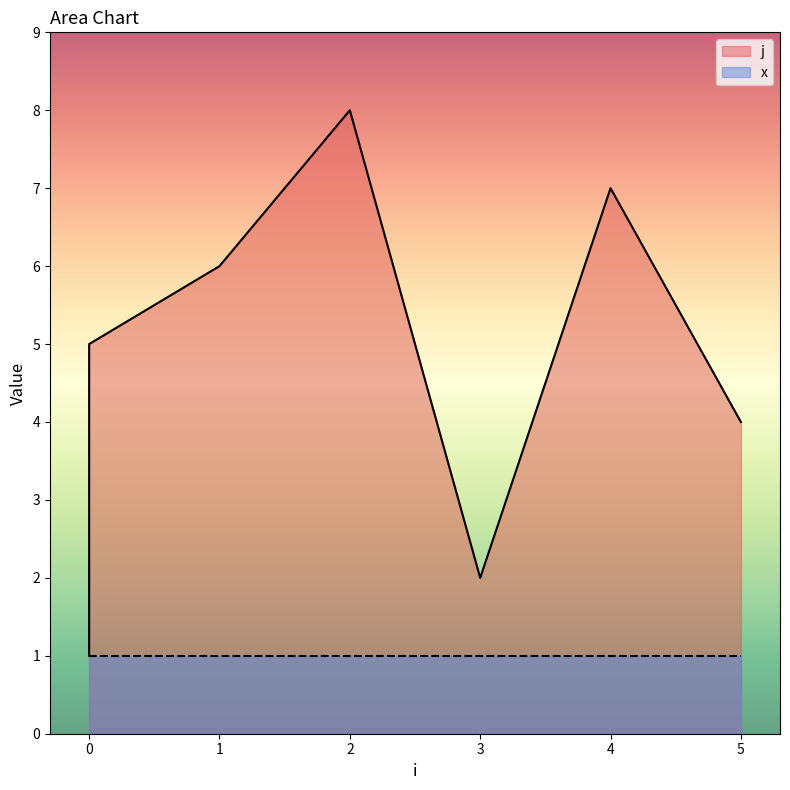

Which label corresponds to the largest value in the chart?

2